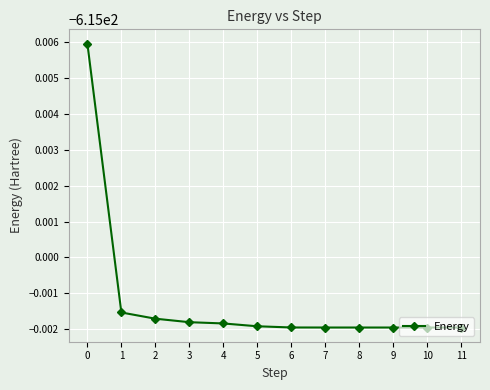

Rank the categories by value from lowest to highest.

9, 10, 11, 8, 7, 6, 5, 4, 3, 2, 1, 0